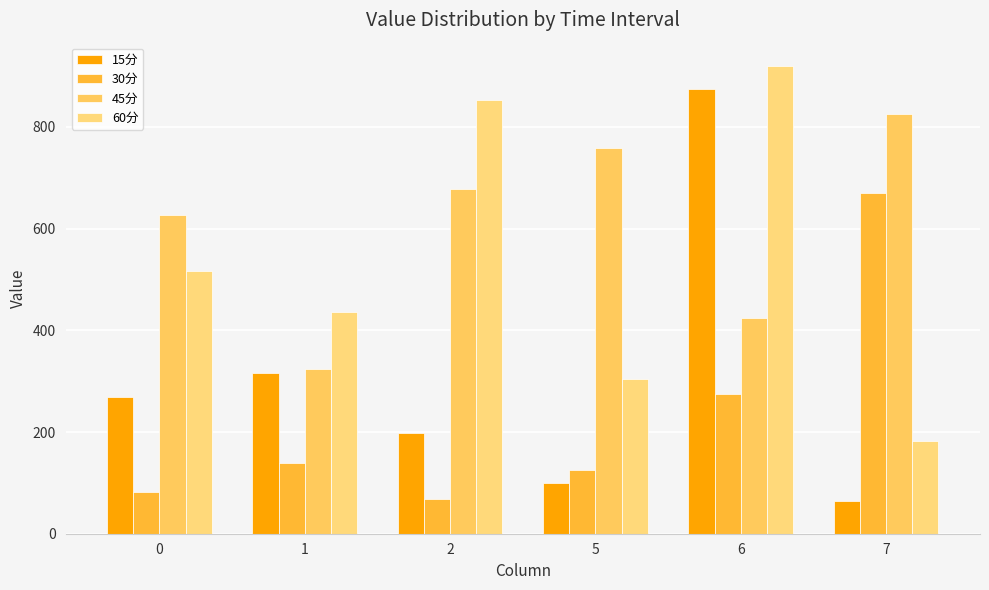

How many categories are shown in the chart?

6